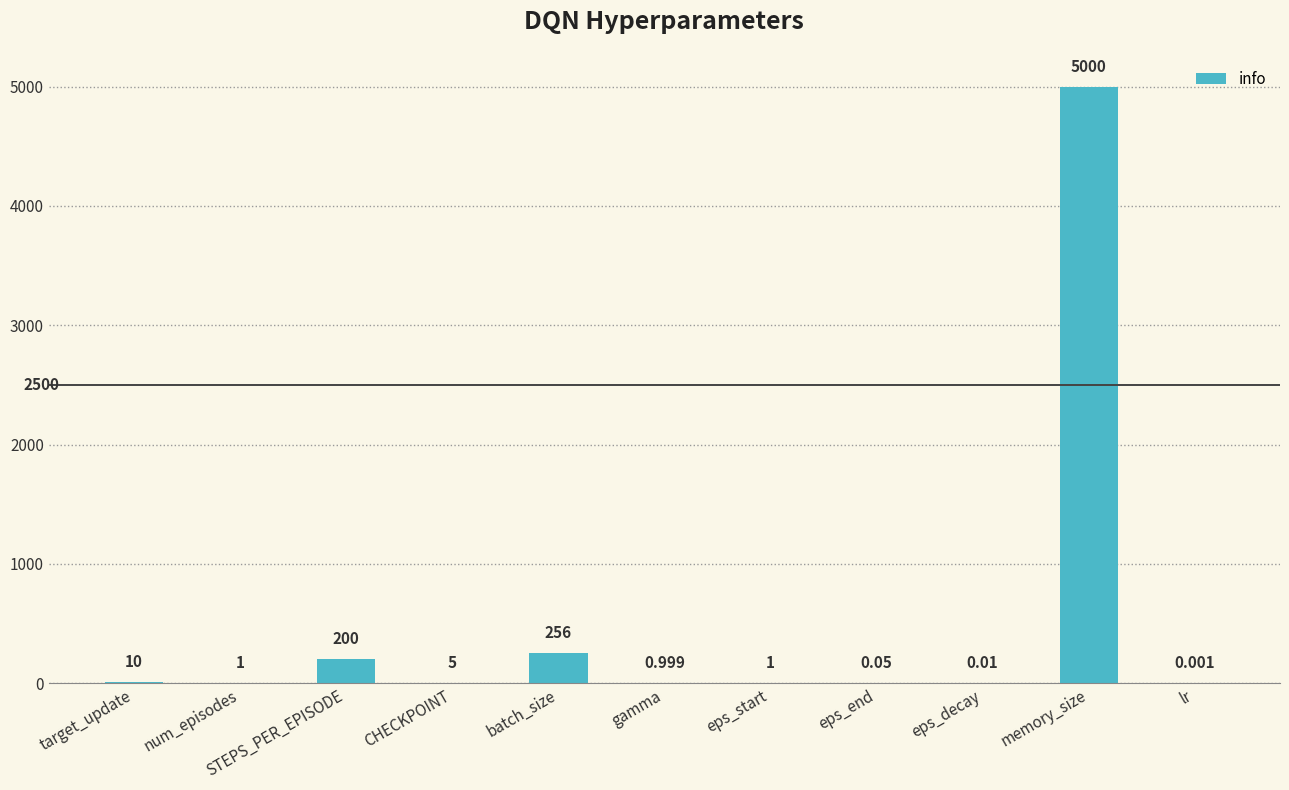

At which label is the value closest to 2500?

batch_size